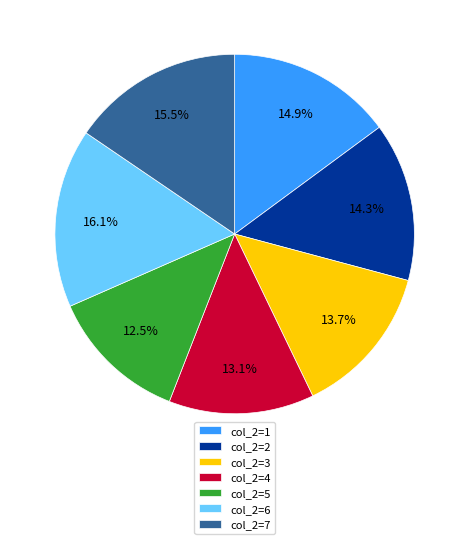

Rank the categories by value from highest to lowest.

col_2=6, col_2=7, col_2=1, col_2=2, col_2=3, col_2=4, col_2=5